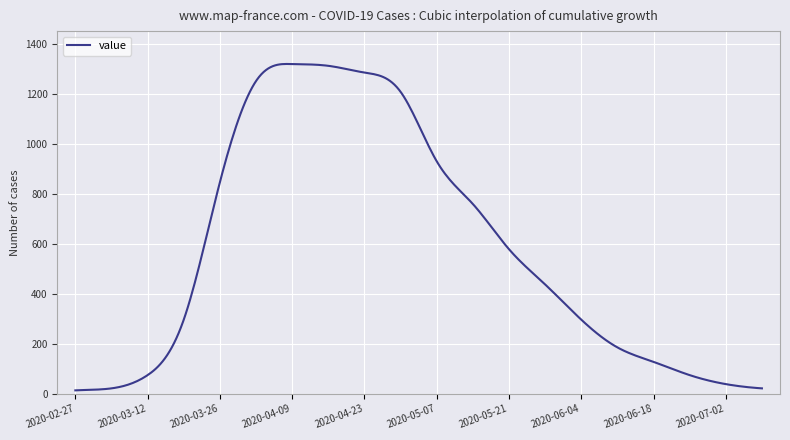

List the labels in order of value, smallest first.

2020-02-27, 2020-03-05, 2020-07-09, 2020-07-02, 2020-03-12, 2020-06-25, 2020-06-18, 2020-06-11, 2020-03-19, 2020-06-04, 2020-05-28, 2020-05-21, 2020-05-14, 2020-03-26, 2020-05-07, 2020-04-30, 2020-04-02, 2020-04-23, 2020-04-16, 2020-04-09